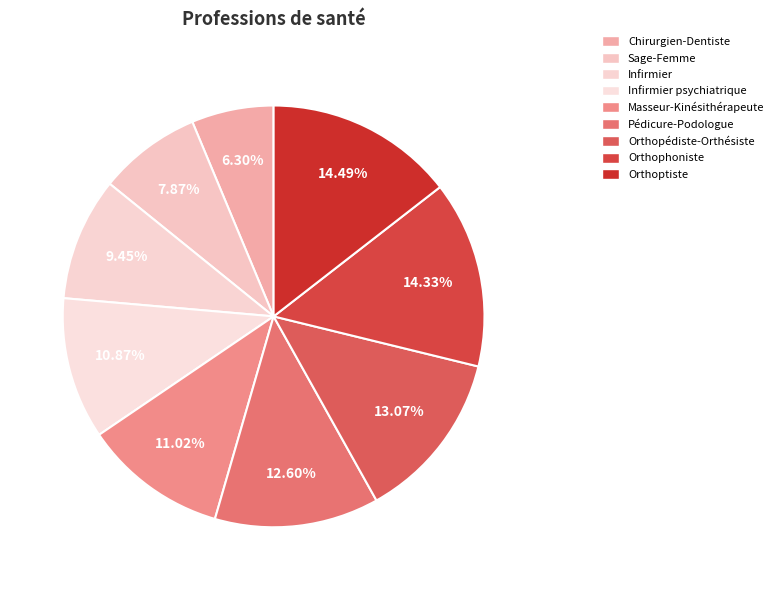

To the nearest percent, what percentage of the pie is Orthoptiste?

14%